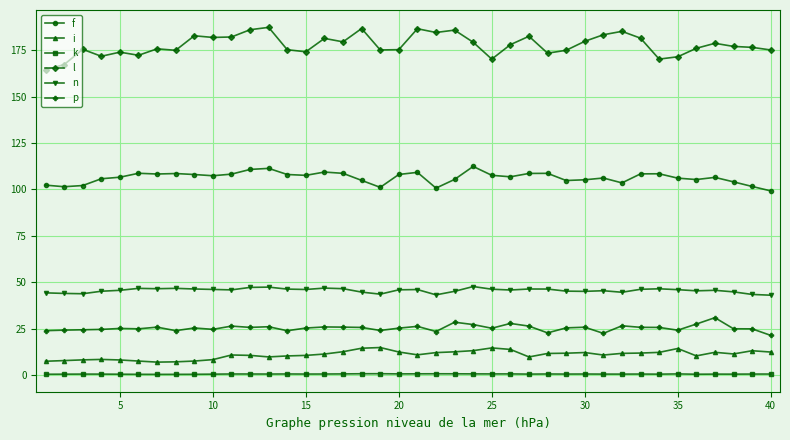

Which series has the largest range (max minus min)?

l